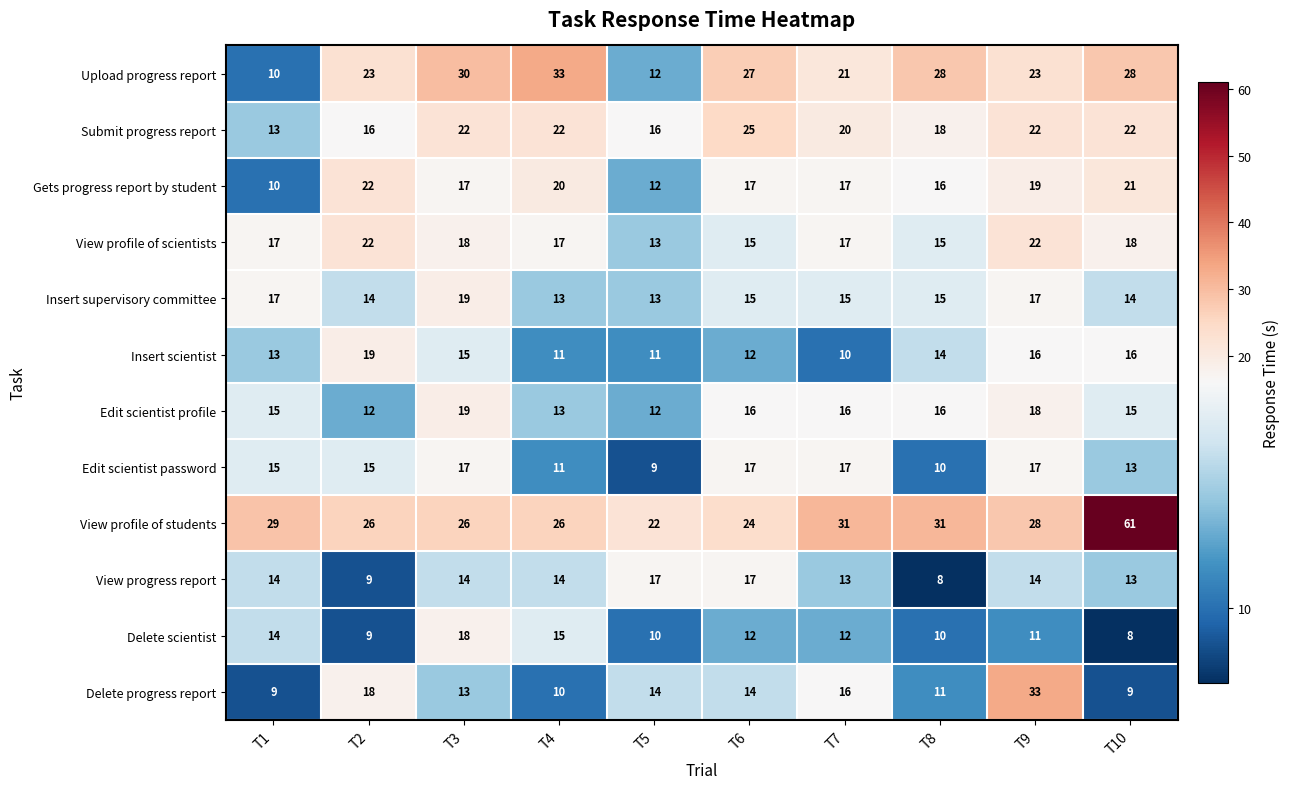

At which label is Delete progress report closest to 21?

T2